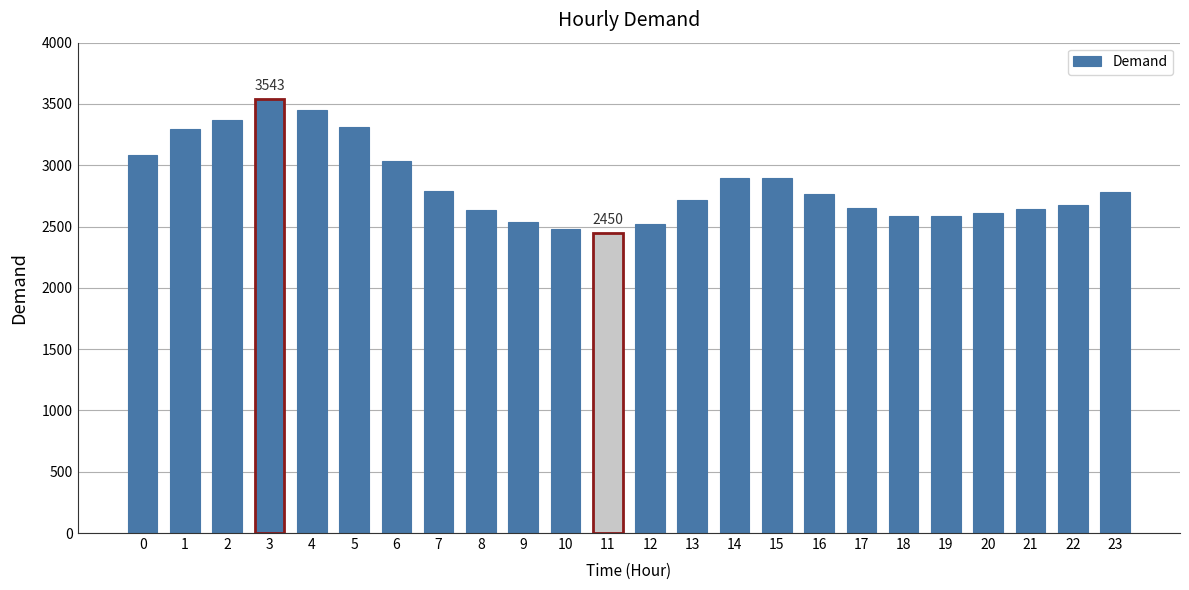

What is the value of the 22nd bar from the left?

2644